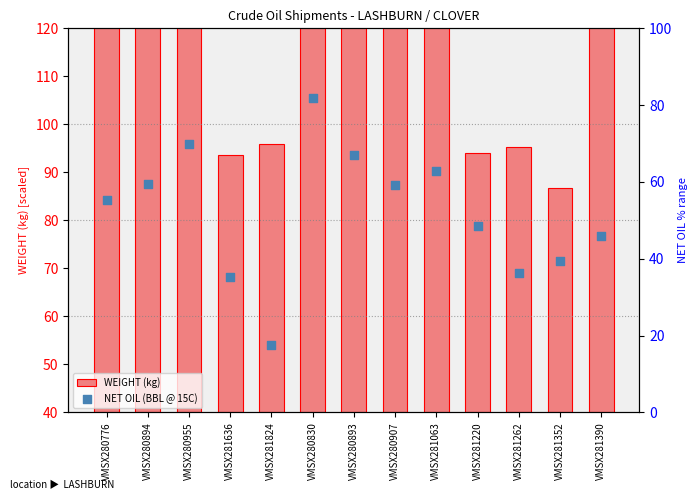

Which series has the widest spread of Y values?

NET OIL (BBL @ 15C)